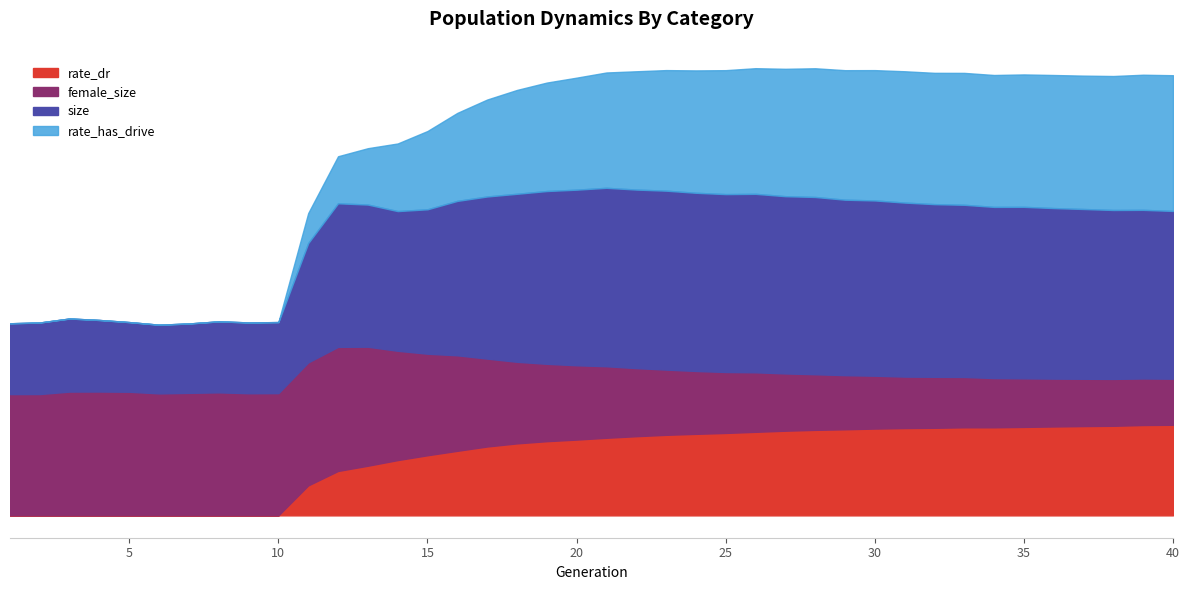

Which series changed the most between 19 and 28?

female_size